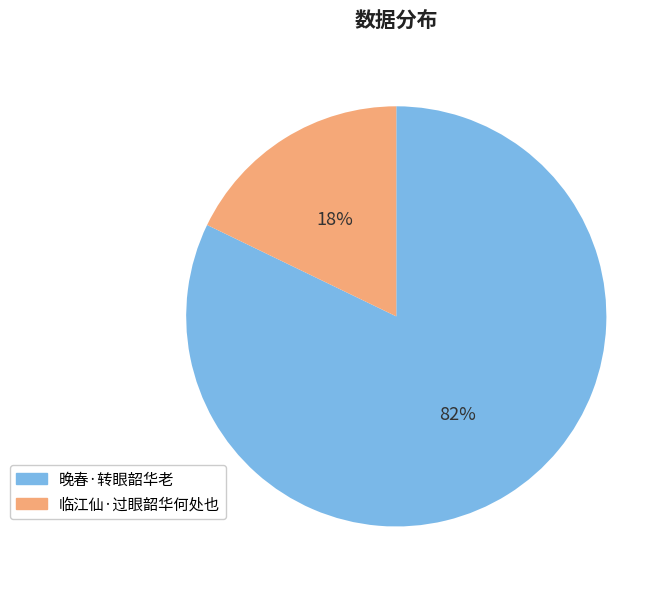

How many slices are in this pie chart?

2